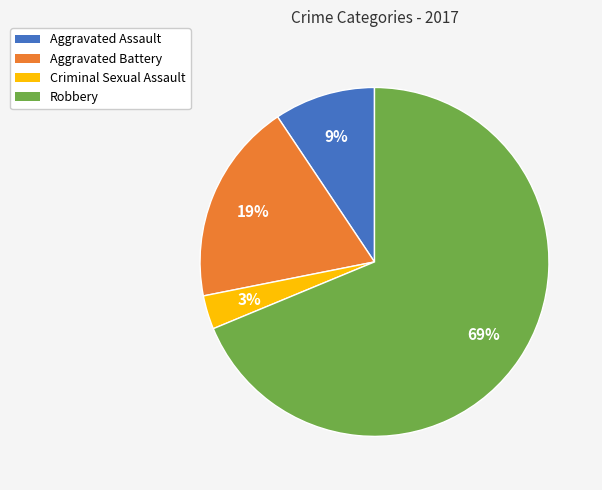

Between Aggravated Battery and Aggravated Assault, which is larger?

Aggravated Battery